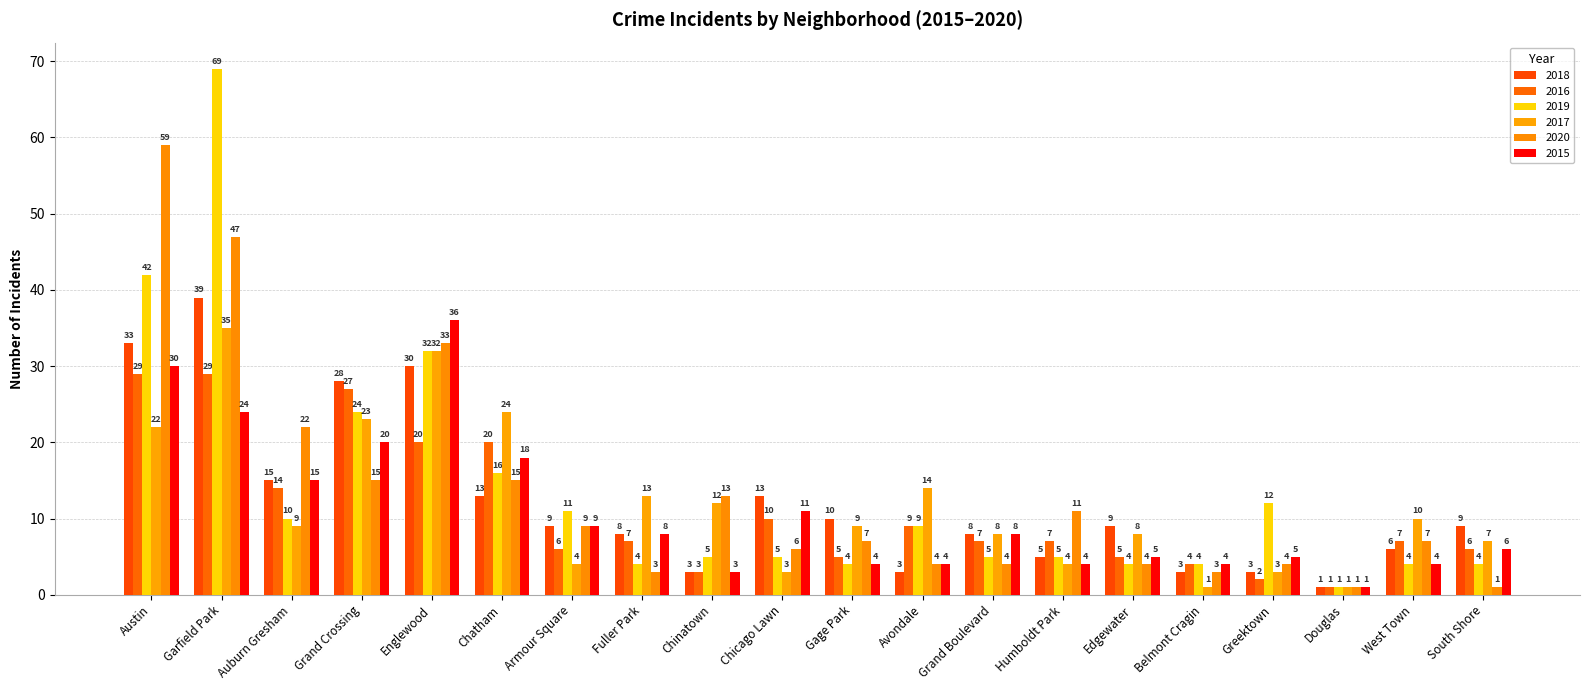

What are all the series names shown in the legend?

2018, 2016, 2019, 2017, 2020, 2015